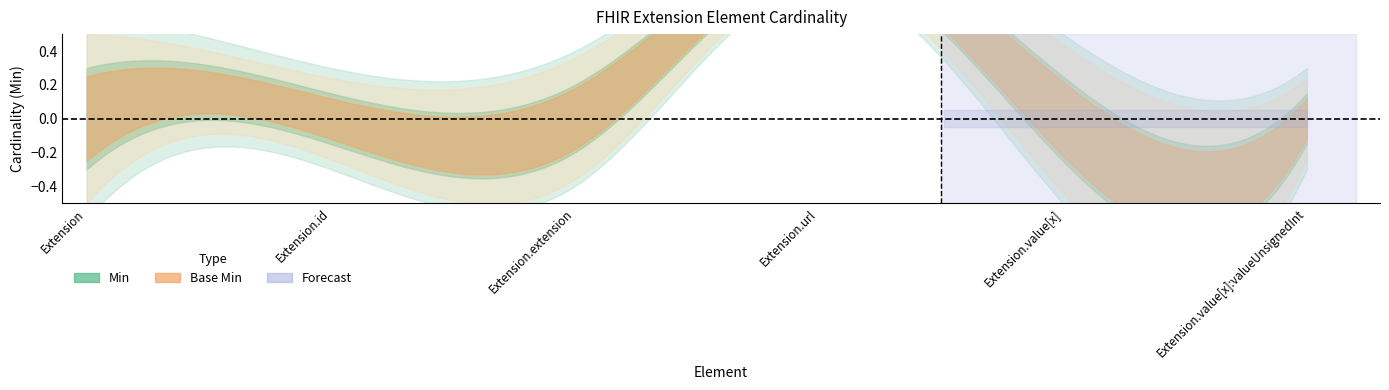

At which category is the sum across all series the highest?

Extension.url